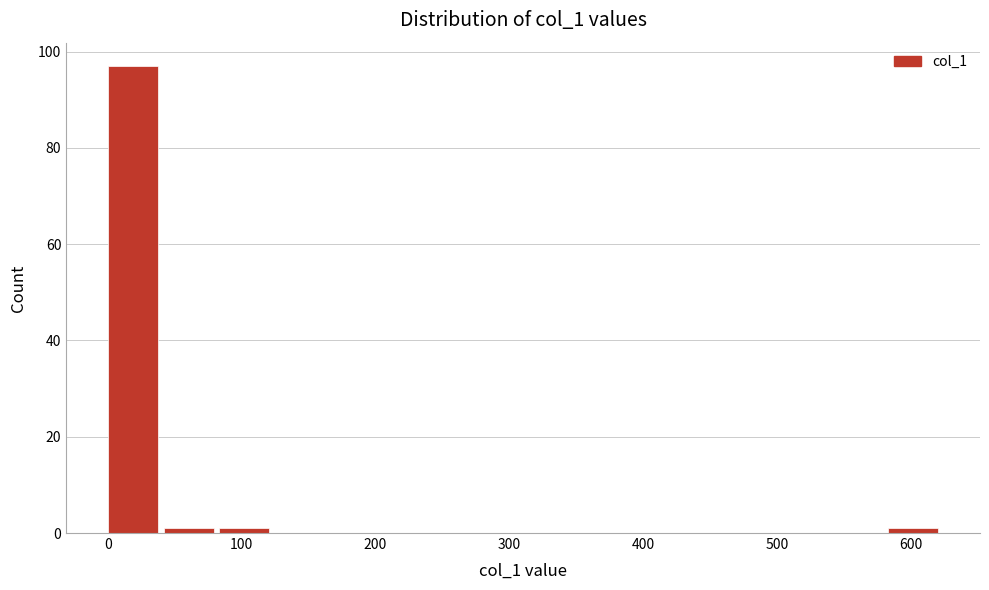

Reading left to right, list every bar in this chart as the range it spans on the x-axis followed by its height. Neither the bar edges nor the heights are printed on the chart, so give them approximately, as read against the axes.

0 to 40: 98
40 to 80: under 2
80 to 130: under 2
130 to 170: 0
170 to 210: 0
210 to 250: 0
250 to 290: 0
290 to 330: 0
330 to 380: 0
380 to 420: 0
420 to 460: 0
460 to 500: 0
500 to 540: 0
540 to 580: 0
580 to 630: under 2